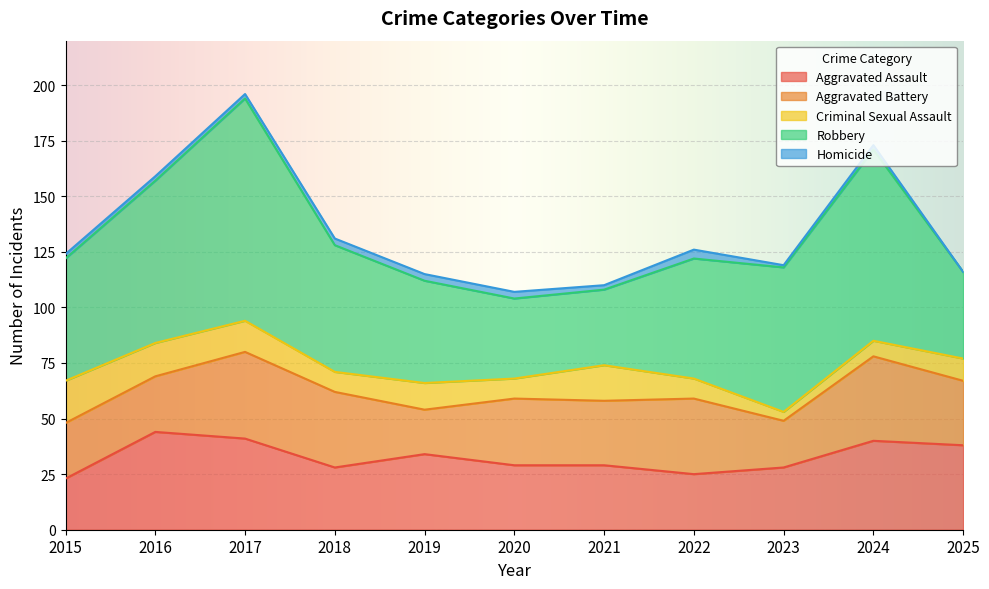

Between 2016 and 2025, which series saw the biggest shift?

Robbery